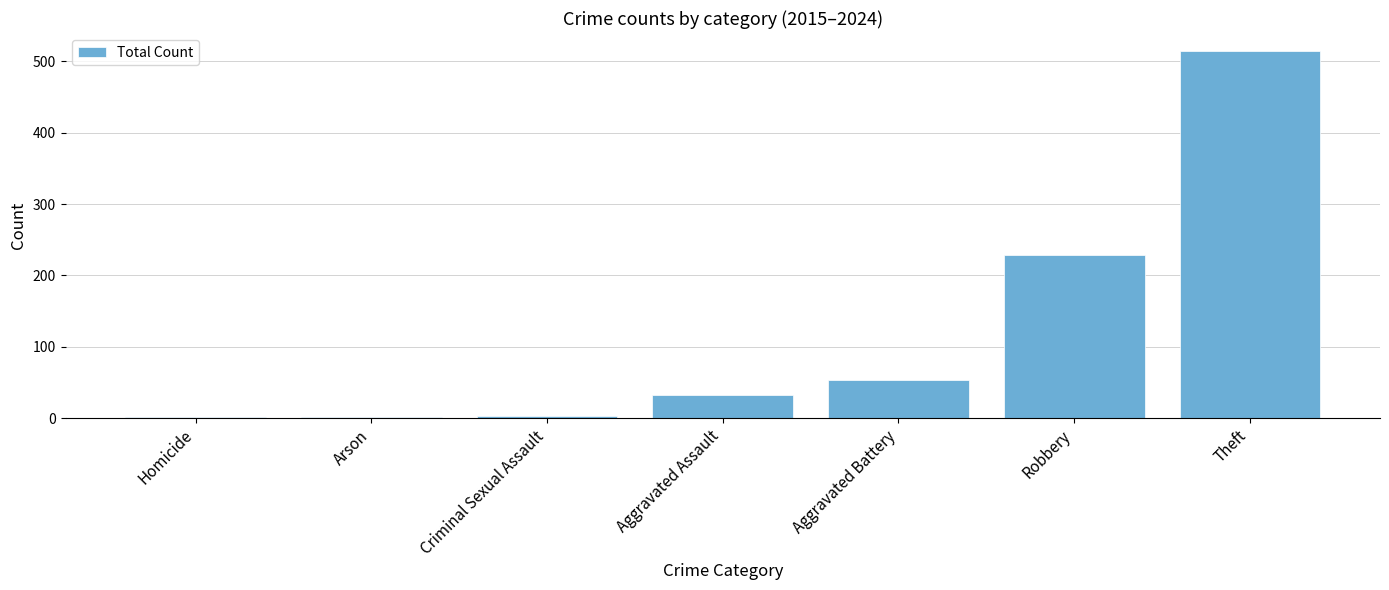

What is the difference between the values at Criminal Sexual Assault and Arson?

1